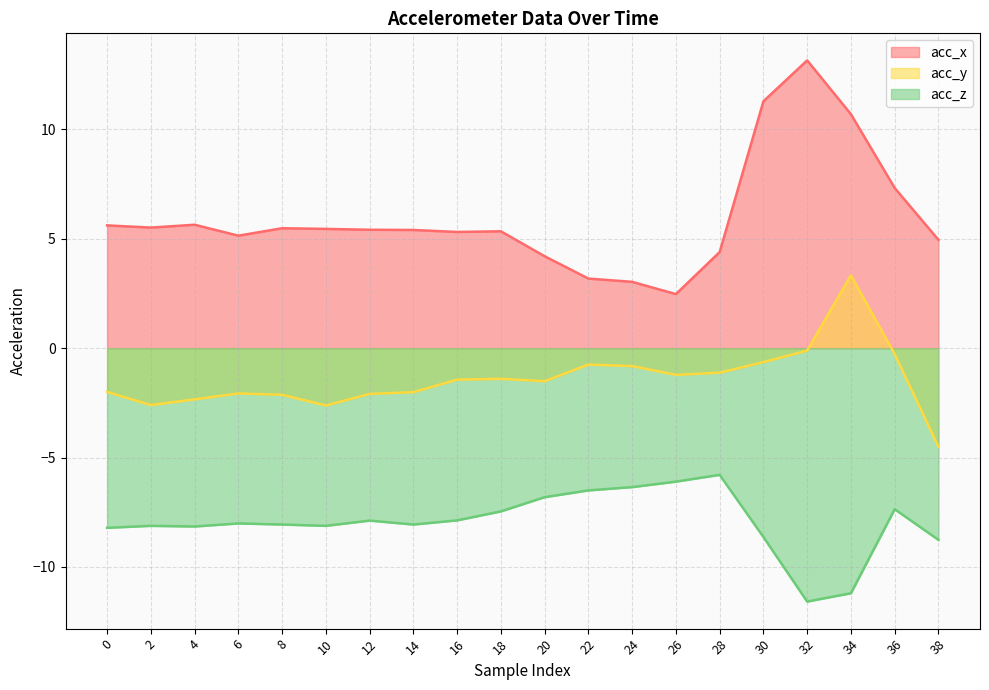

True or false: acc_z and acc_y intersect in this chart.

False